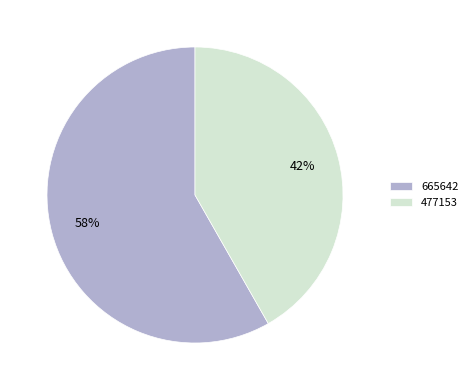

To the nearest percent, what percentage of the pie is 477153?

42%